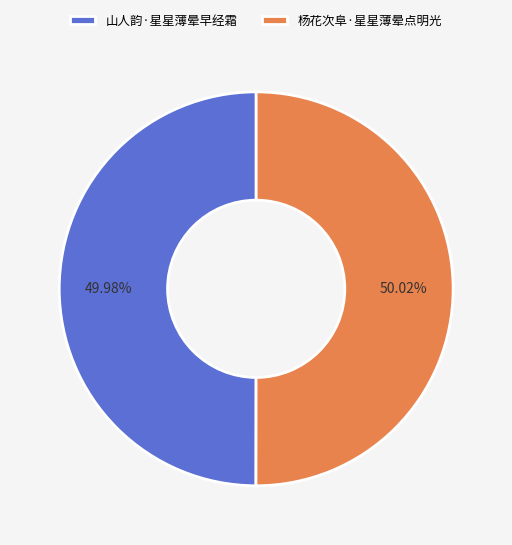

What is the ratio of the value at 杨花次阜·星星薄晕点明光 to the value at 山人韵·星星薄晕早经霜?

1.0